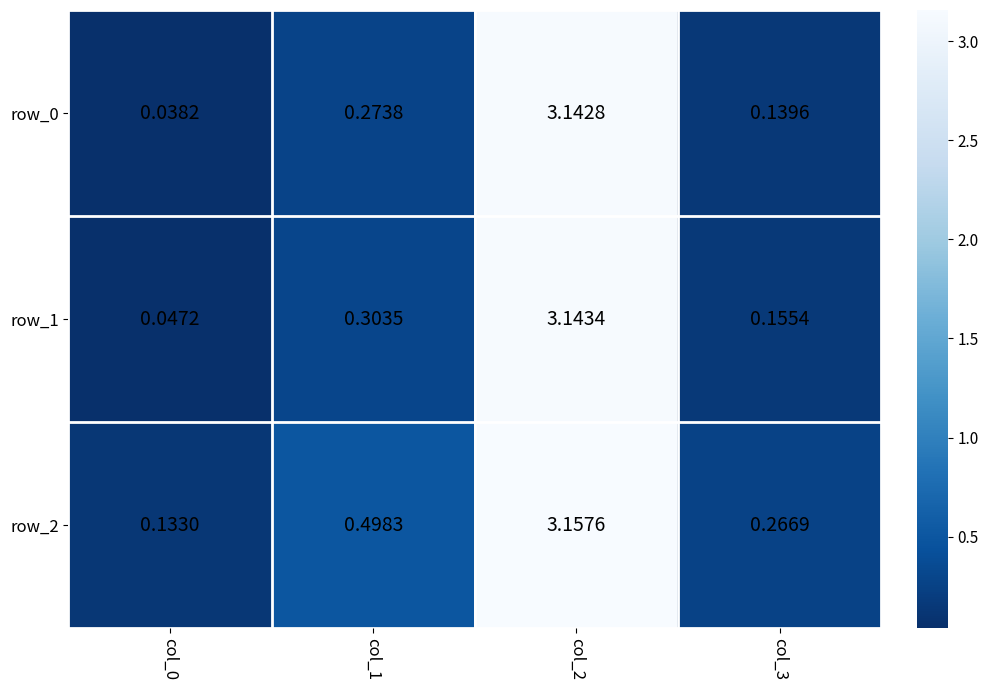

Is the value of row_1 at col_3 greater than the value of row_0 at col_2?

No